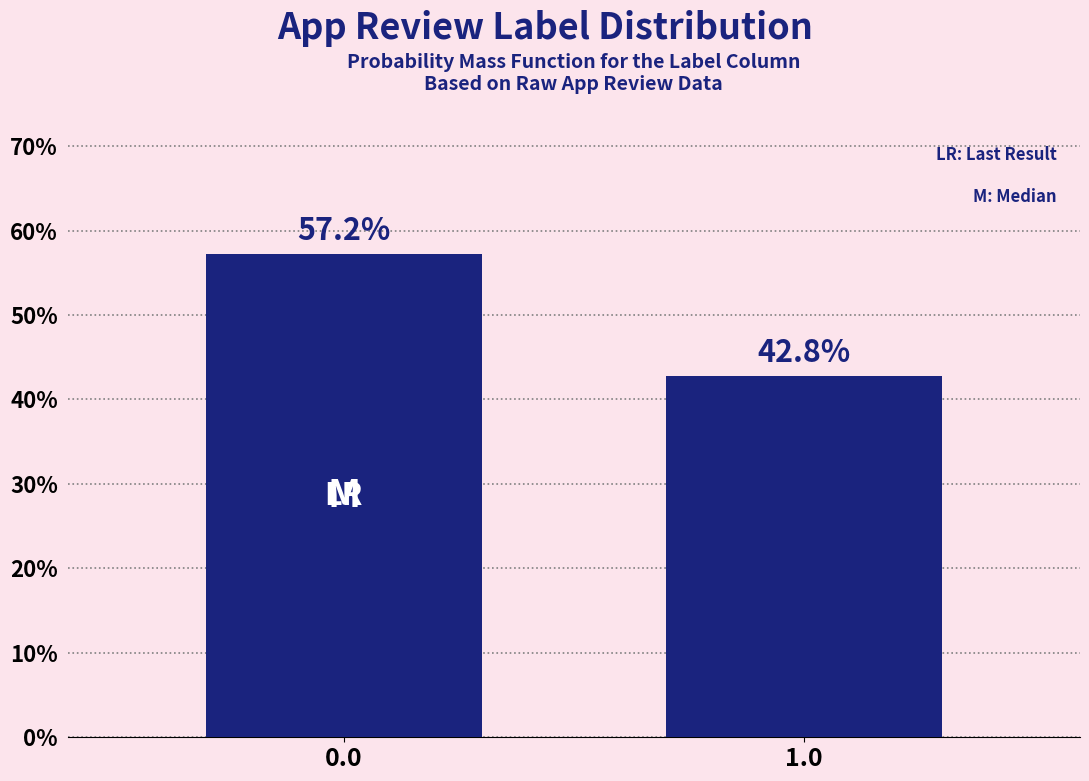

Reading left to right, list all the values displayed in this chart.

57.2	42.8